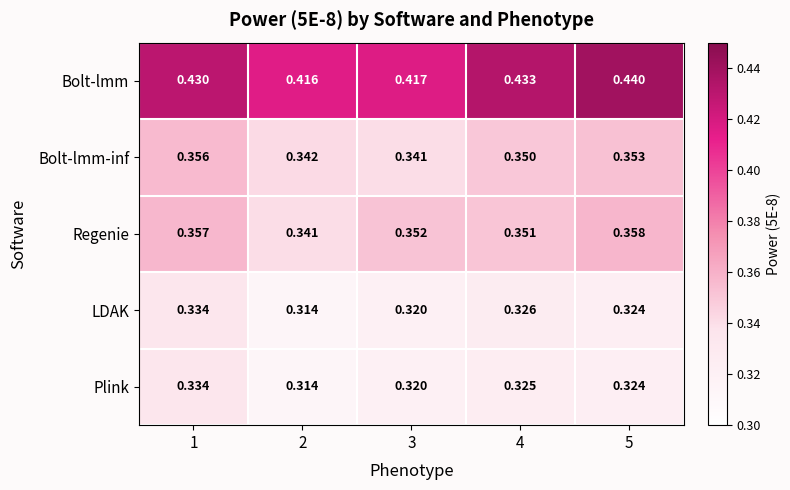

Is the value of Regenie at 3 greater than the value of Bolt-lmm-inf at 1?

No